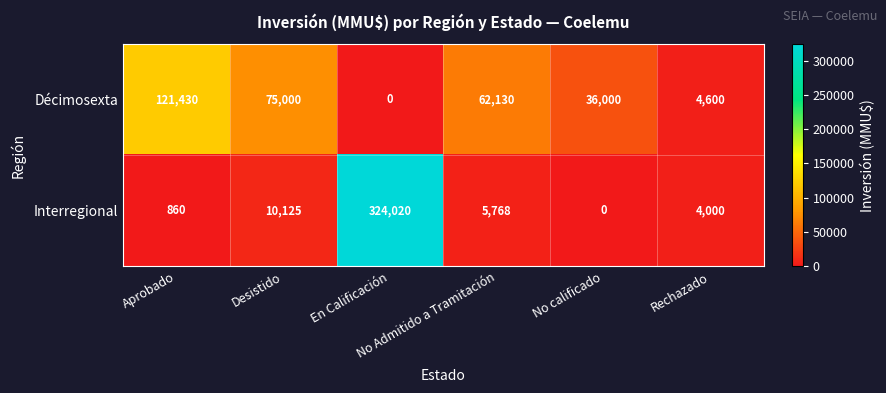

Rank the series at Rechazado from lowest to highest value.

Interregional, Décimosexta